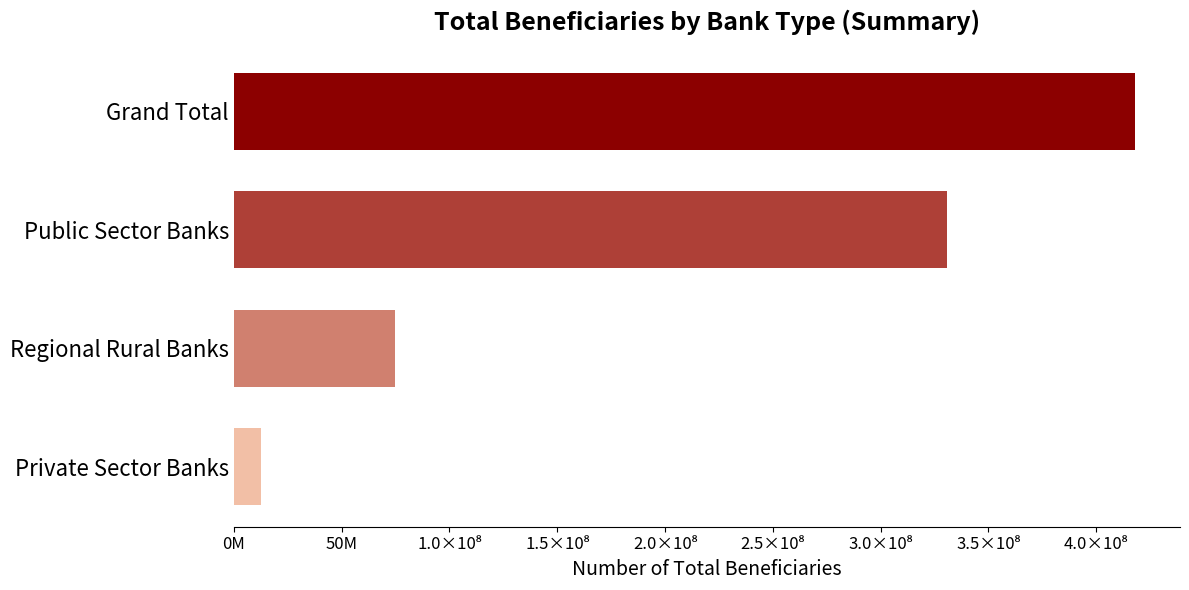

Does the chart contain any negative values?

No